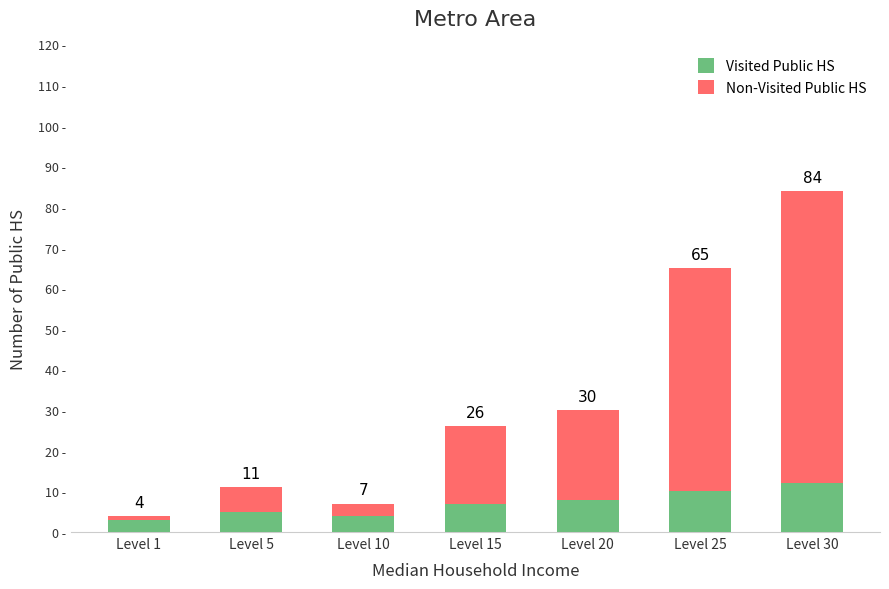

Are the bars grouped side by side (vs. stacked)?

No